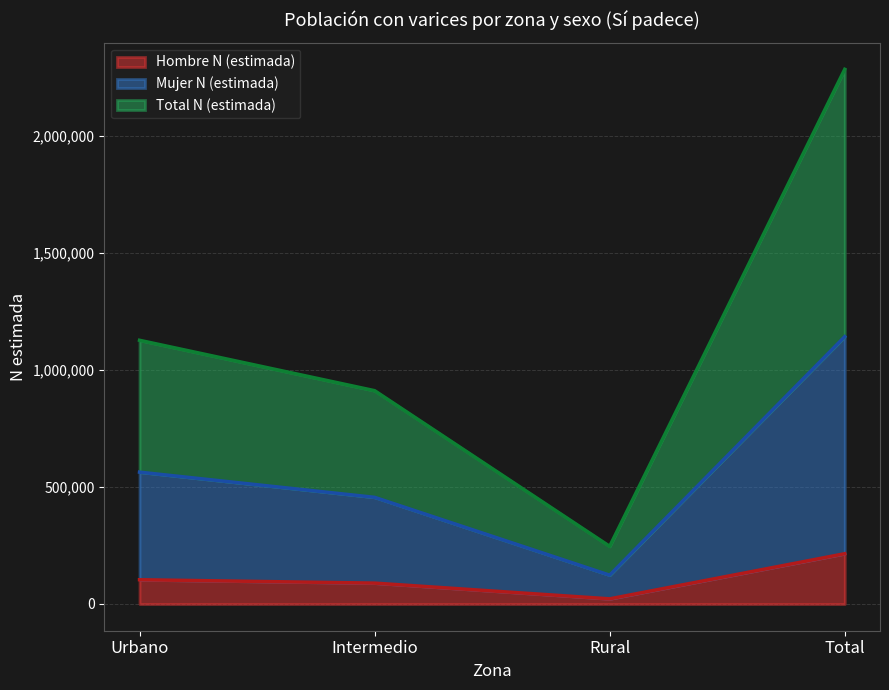

Does the chart have visible grid lines?

Yes